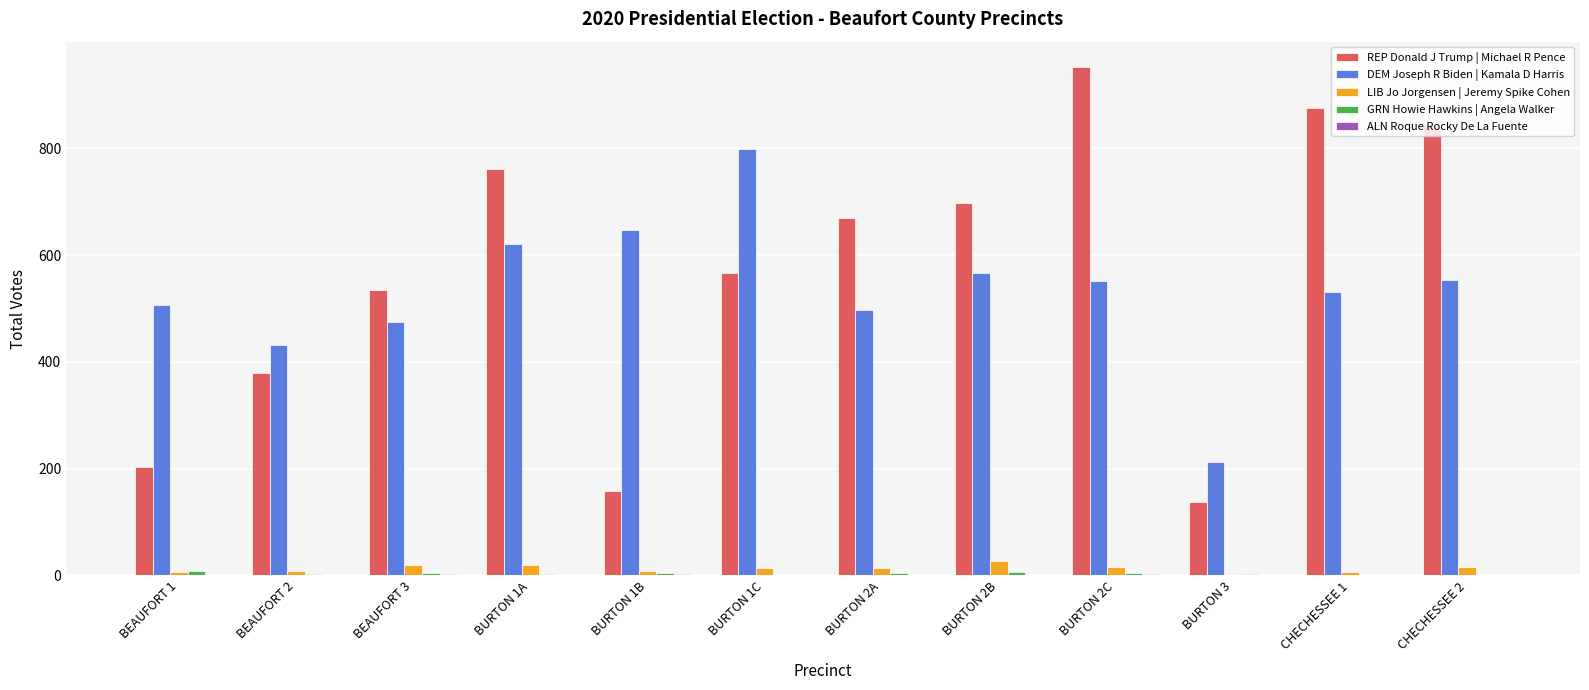

Is it true that REP Donald J Trump | Michael R Pence equals 669 at BURTON 2A?

True